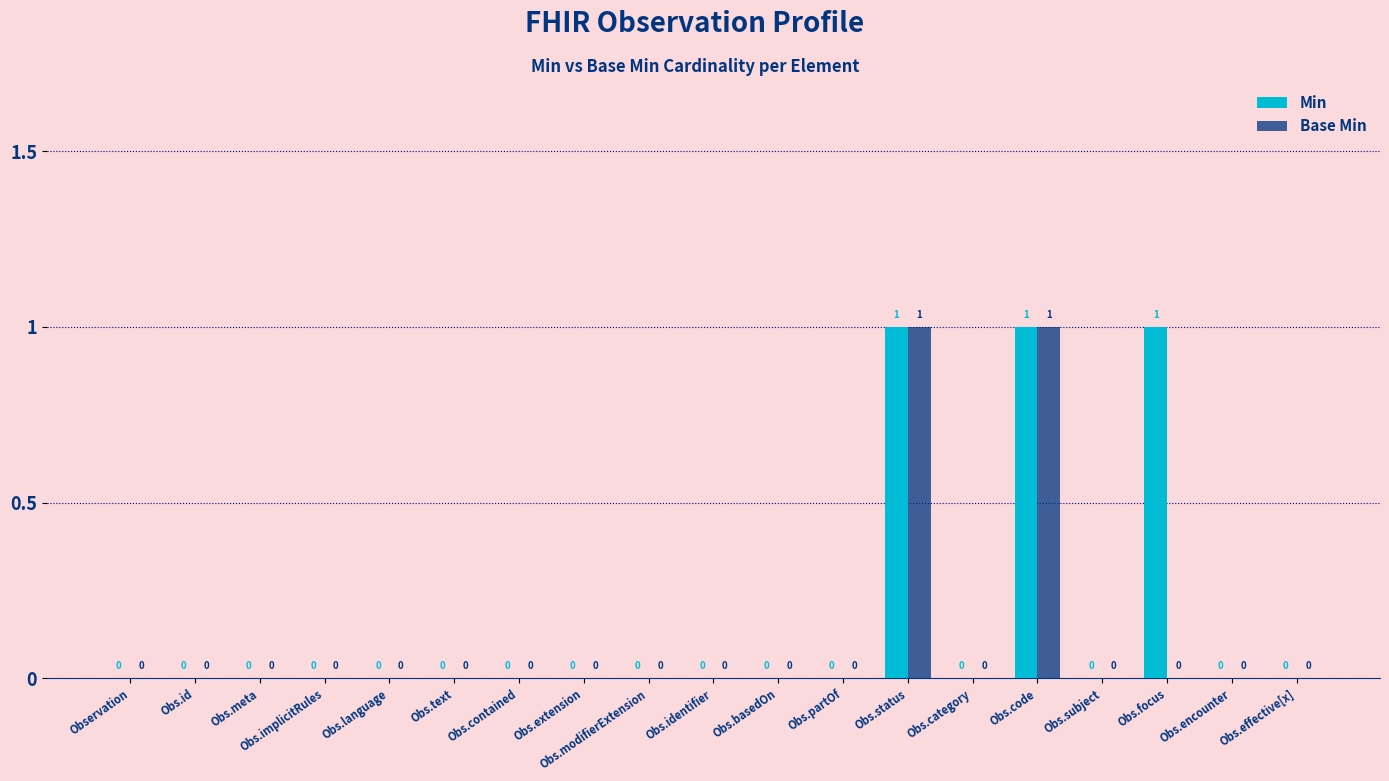

Count the Base Min values in the range 0 to 1.

19